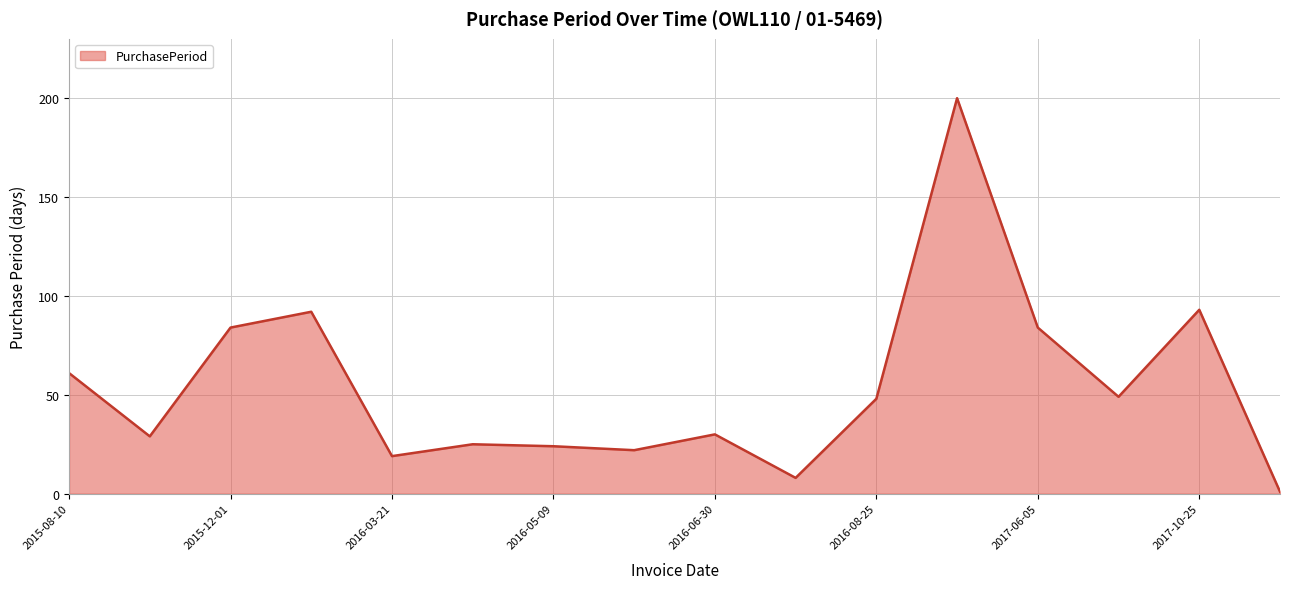

What is the maximum value shown in the chart?

200